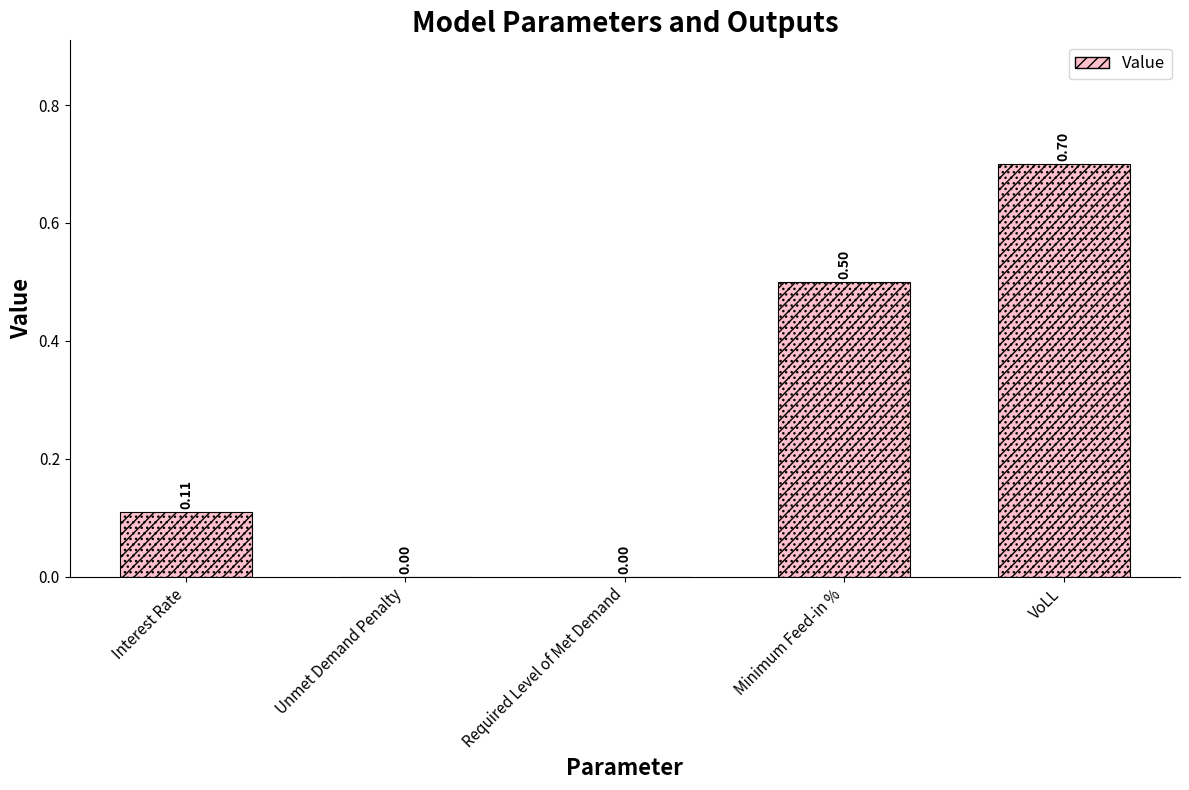

How many values exceed 0?

3